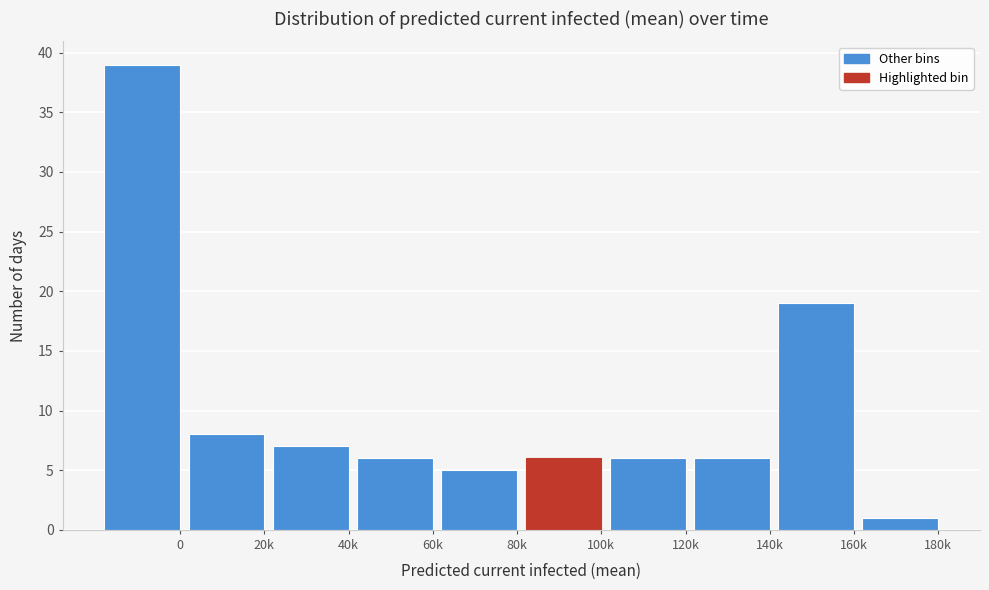

Reading left to right, list all the values displayed in this chart.

39	8	7	6	5	6	6	6	19	1